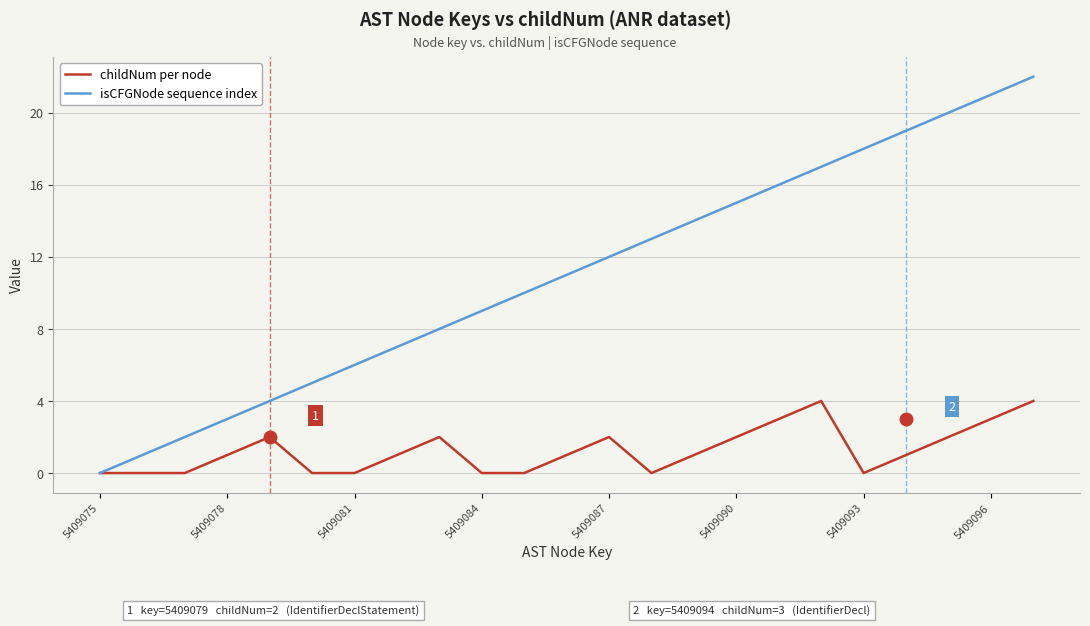

What is the maximum value for isCFGNode sequence index?

22